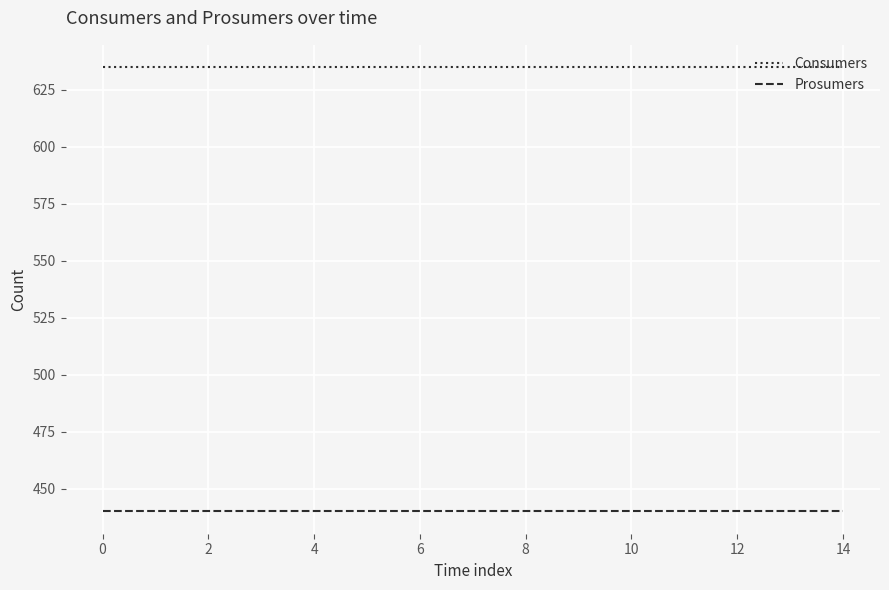

List the series in order of their peak value, highest first.

Consumers, Prosumers